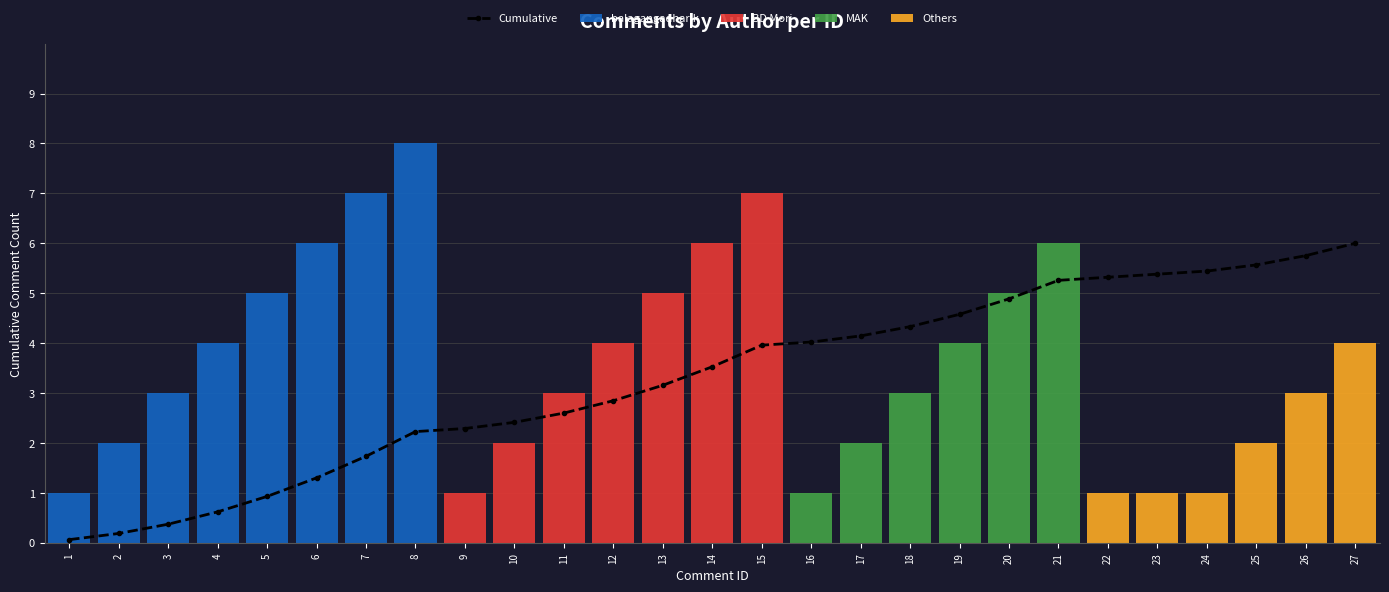

At 14, list the series in order from smallest to largest.

balagangadhar.k, MAK, Others, Cumulative, BD Mori